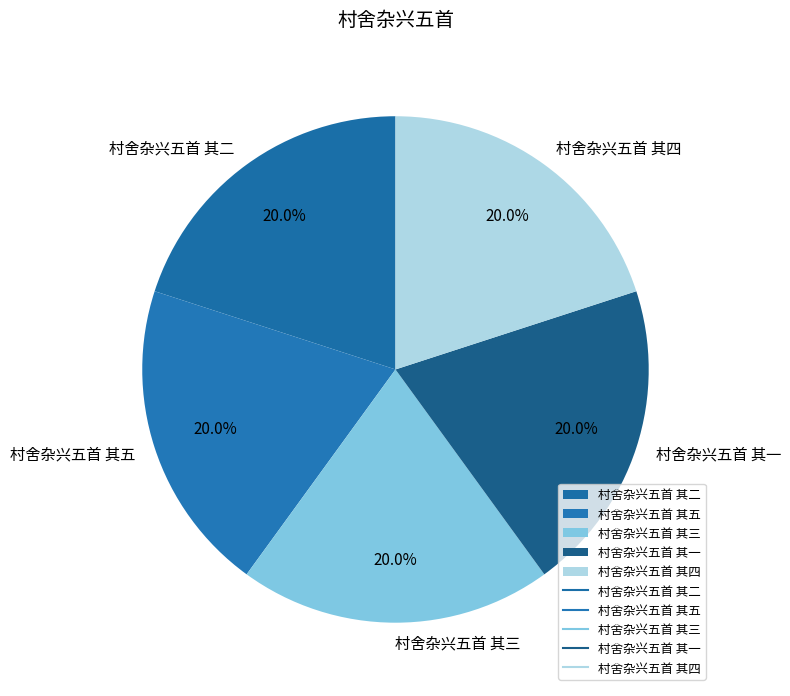

What percentage is the 村舍杂兴五首 其五 slice, to the nearest percent?

20%